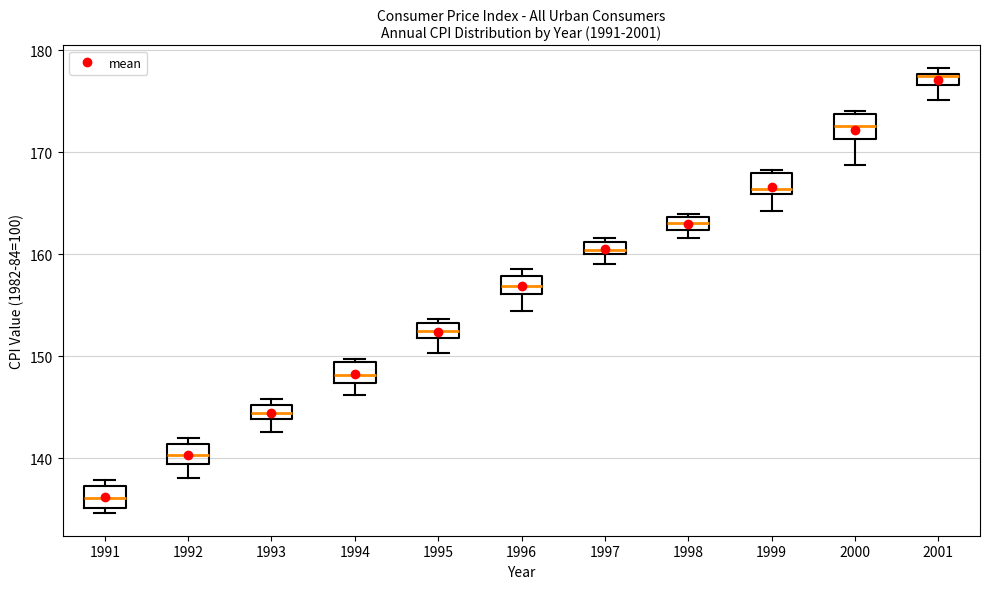

Which box has the lowest median line?

1991